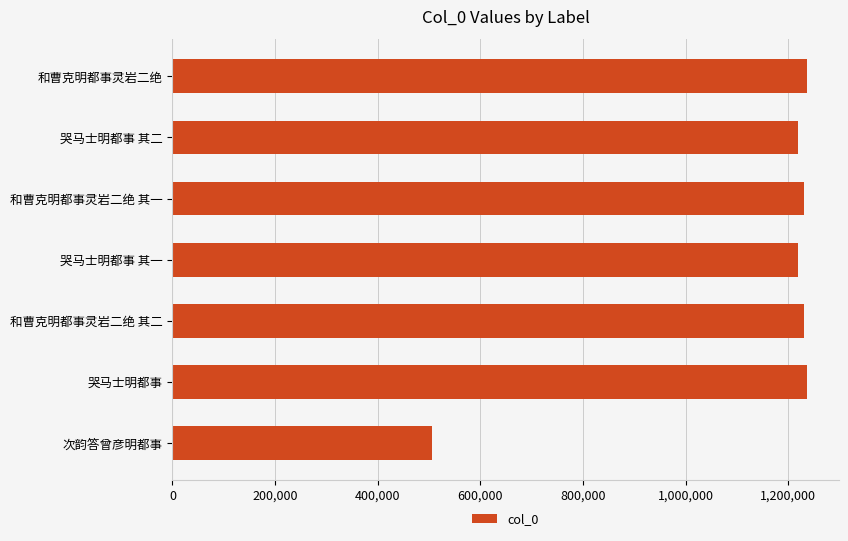

What is the change in value from 次韵答曾彦明都事 to 和曹克明都事灵岩二绝?

+731633